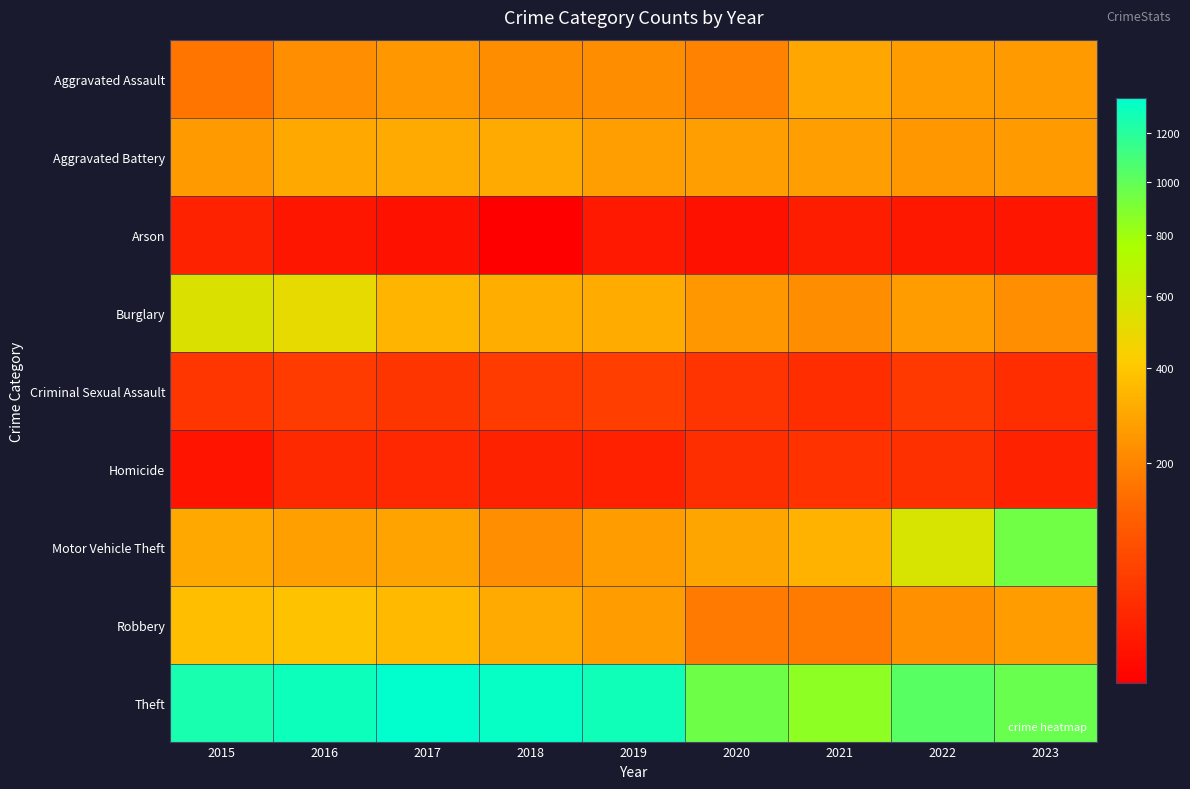

Rank the series at 2022 from highest to lowest value.

Theft, Motor Vehicle Theft, Aggravated Assault, Burglary, Aggravated Battery, Robbery, Criminal Sexual Assault, Homicide, Arson